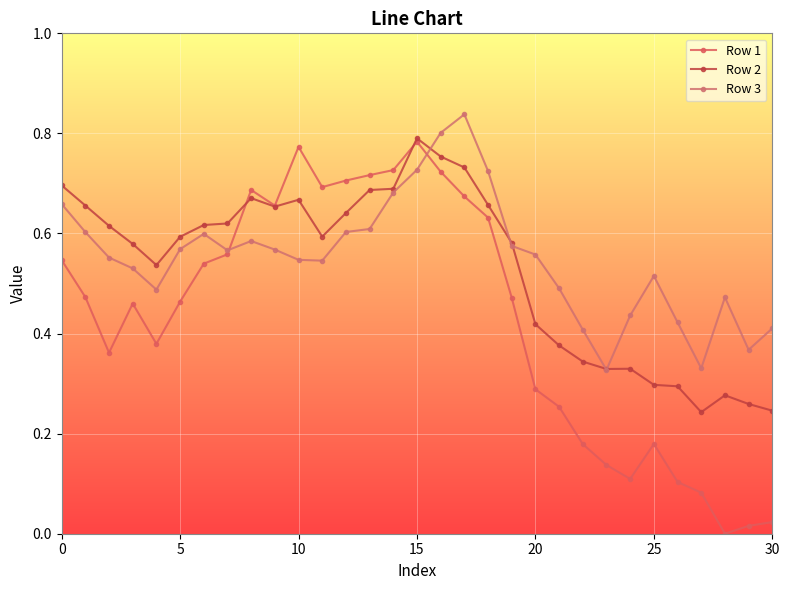

What is the difference between the maximum and minimum values in the Row 3 series?

0.5